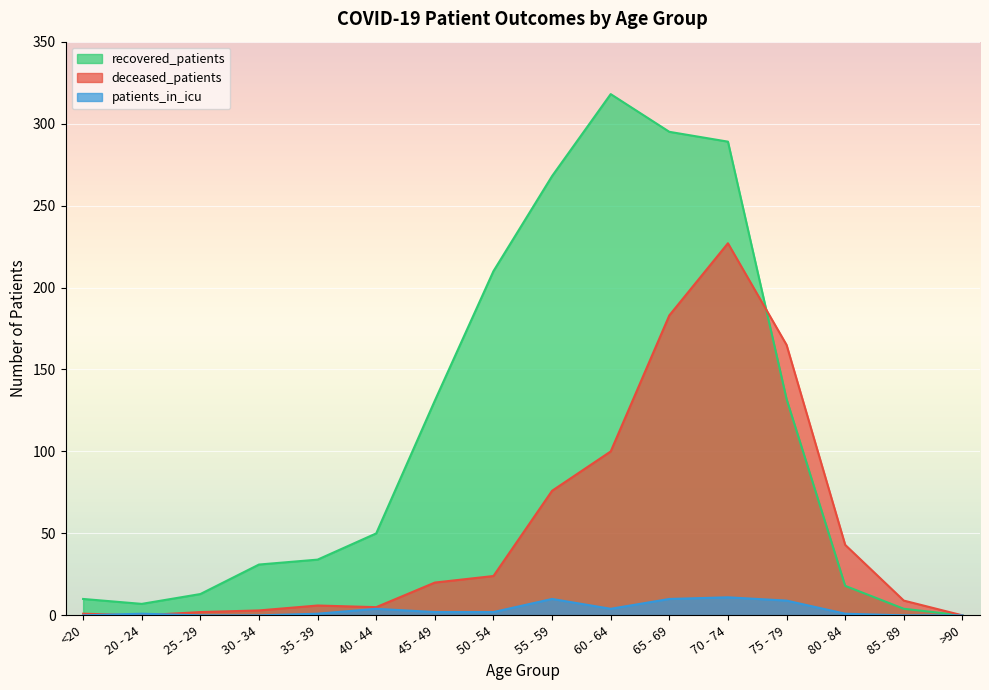

The recovered_patients series shows 131 at 45 - 49. True or false?

True